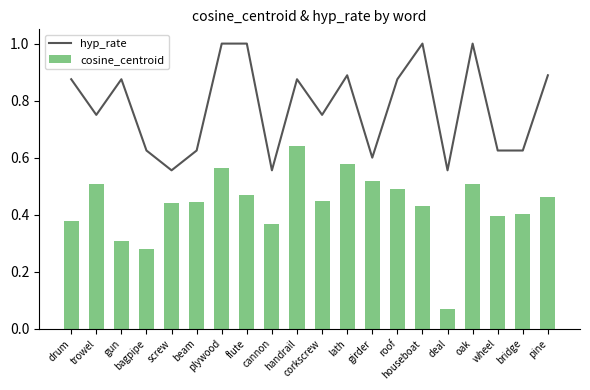

How many series are shown in this chart?

2